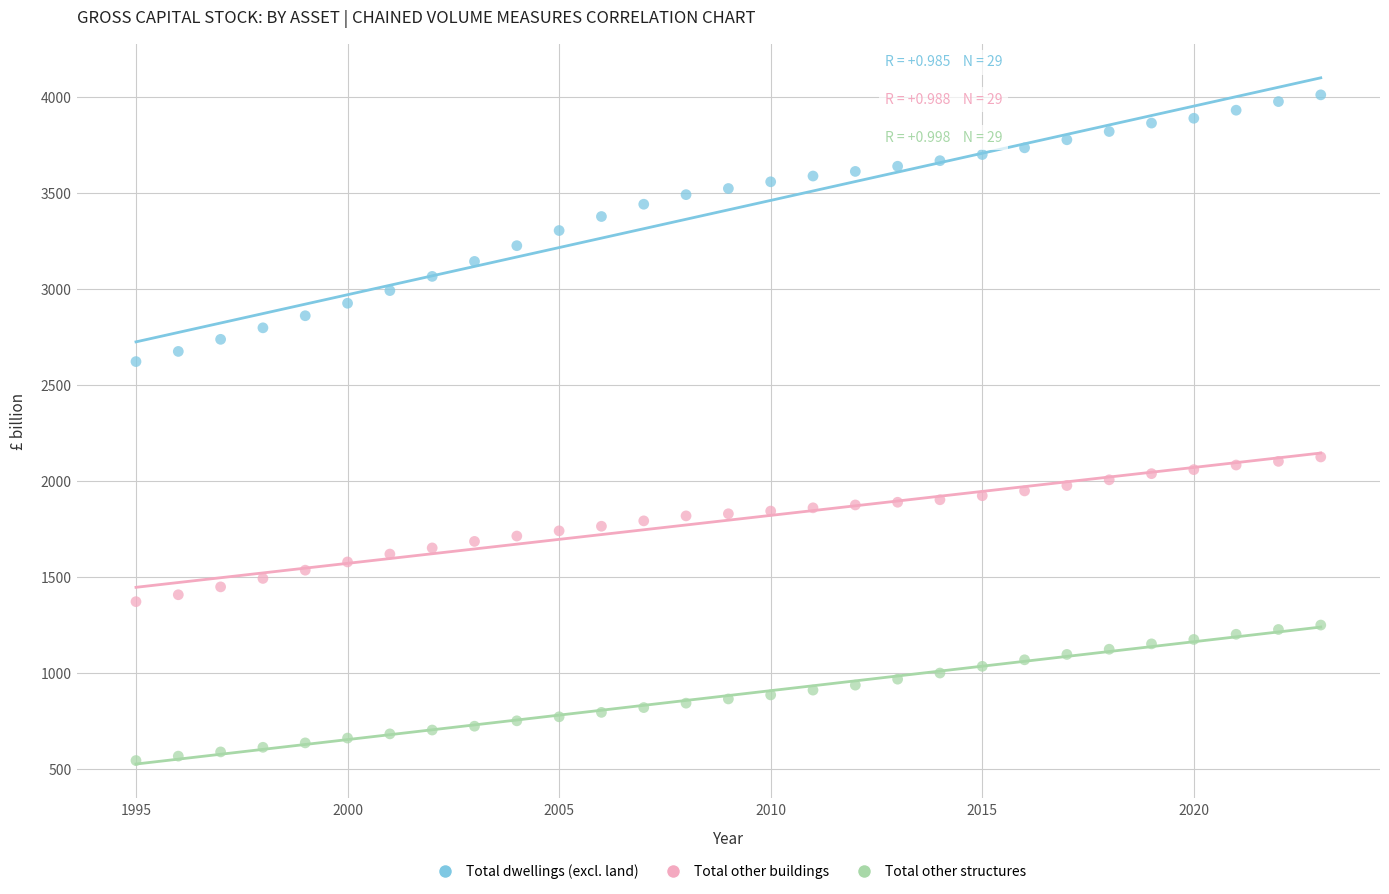

Across all data points, what is the range of X values (max minus min)?

28